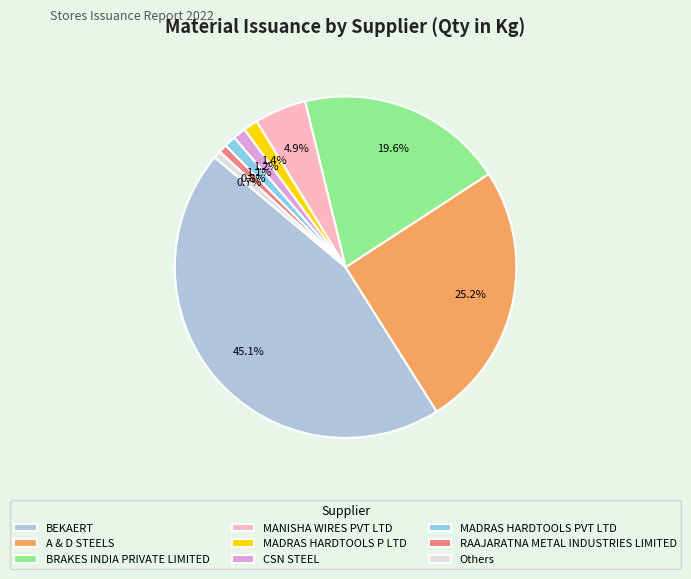

What is the largest slice in the pie chart?

BEKAERT